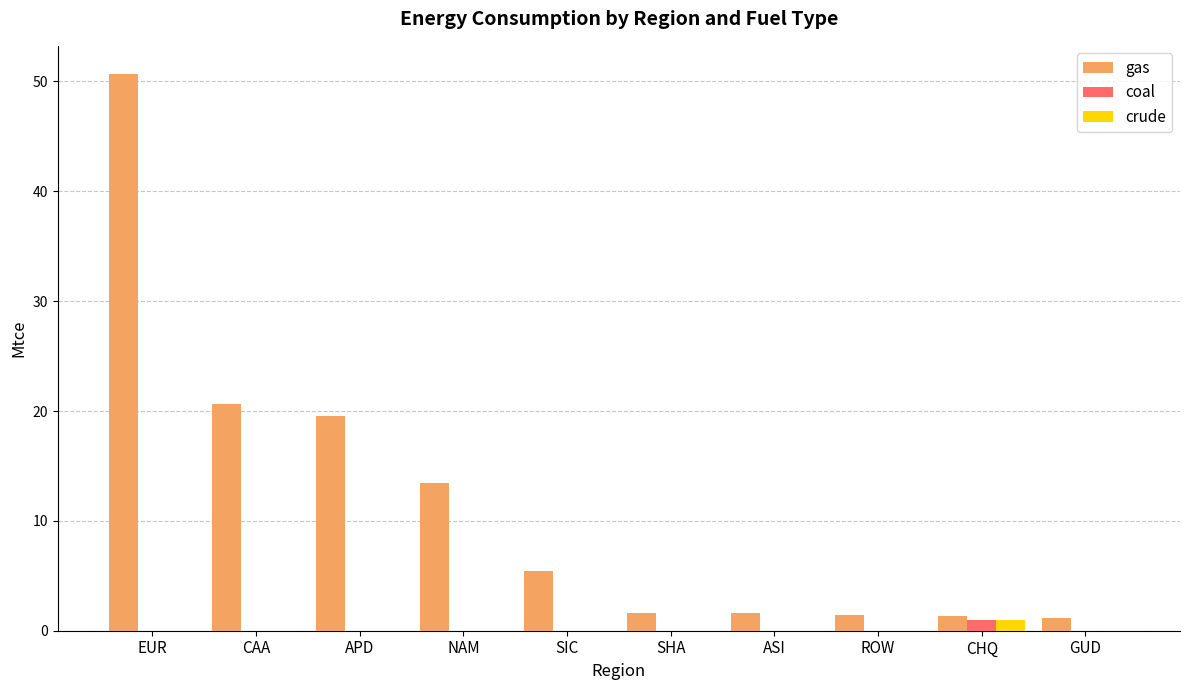

What is the total value across all series at NAM?

13.5